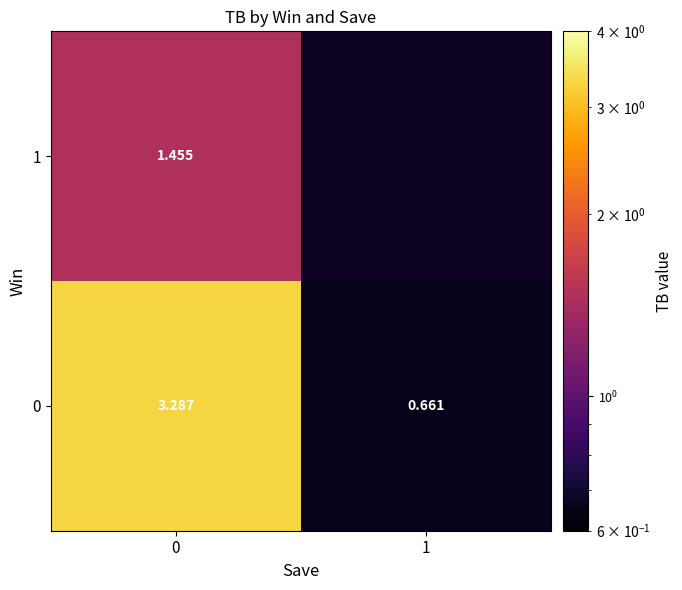

How many distinct data groups are displayed?

2